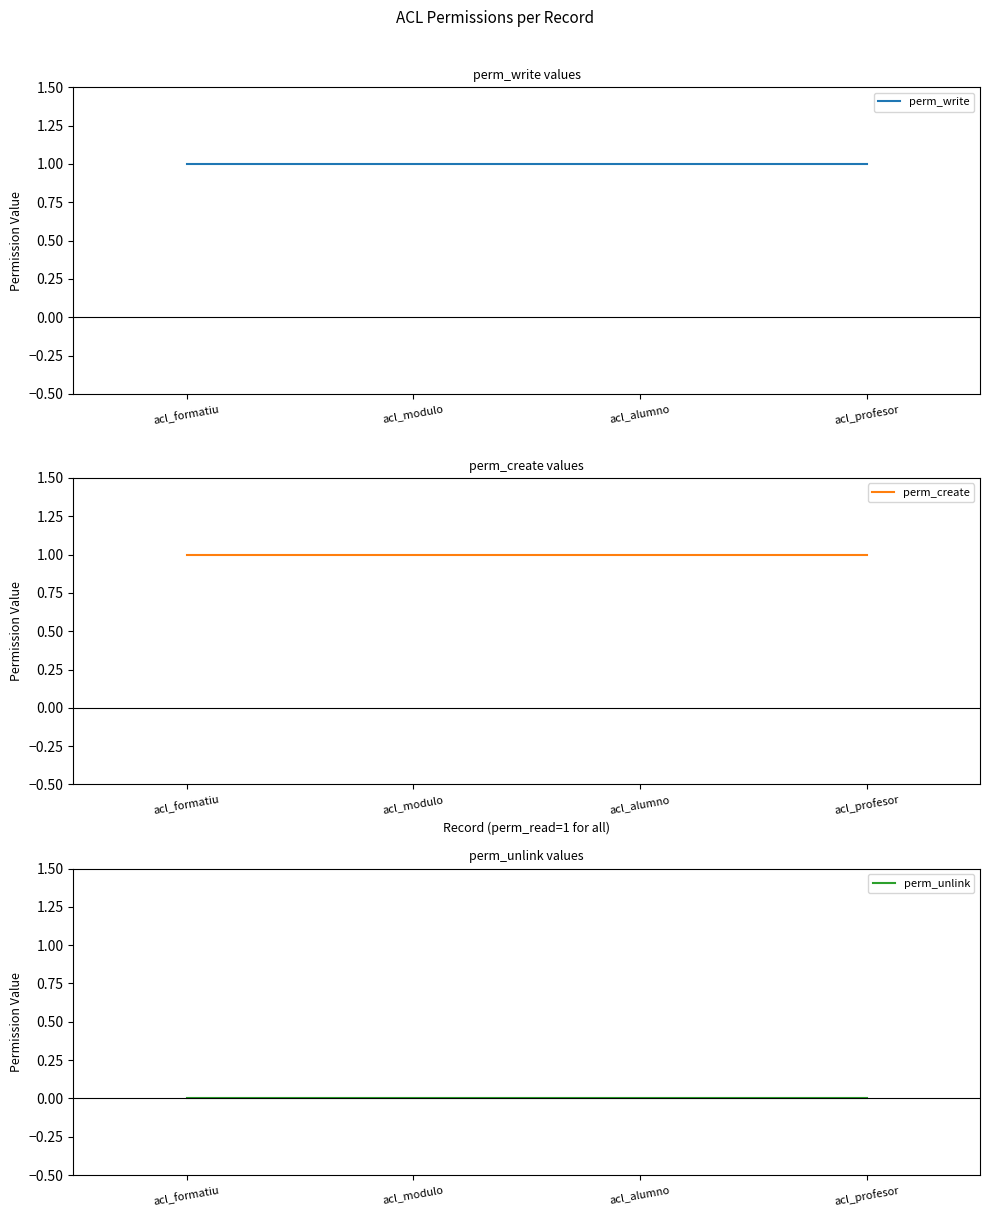

What are all the series names shown in the legend?

perm_write, perm_create, perm_unlink